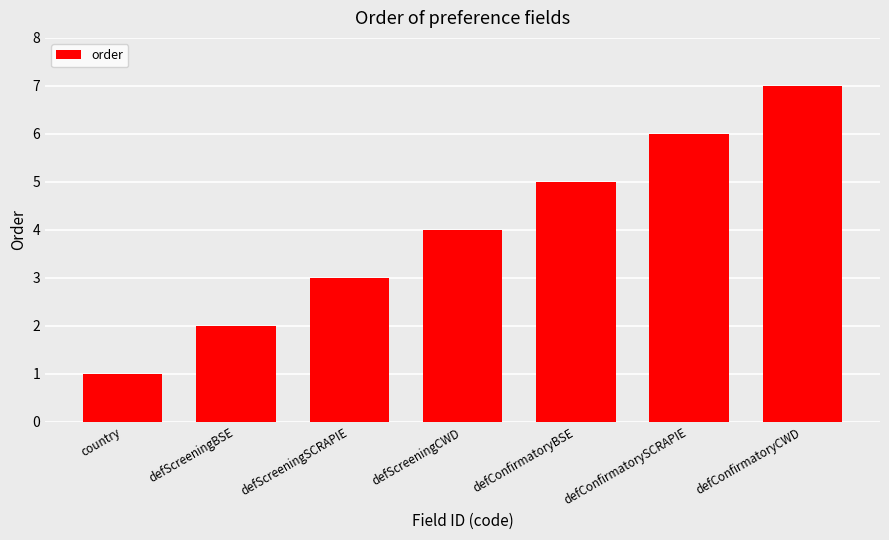

The chart shows a value of 8 at defConfirmatoryBSE. True or false?

False